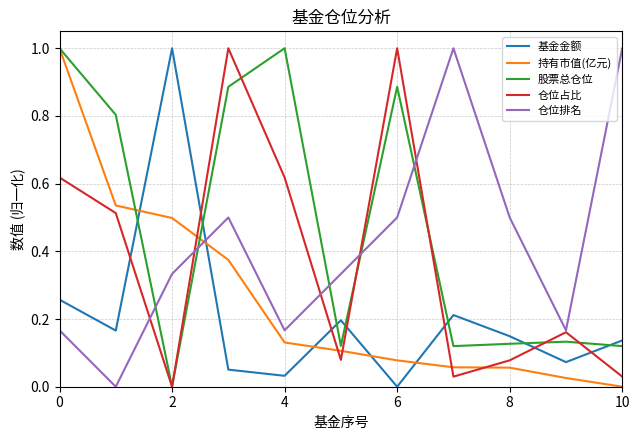

What is the maximum value shown in the chart?

1.0